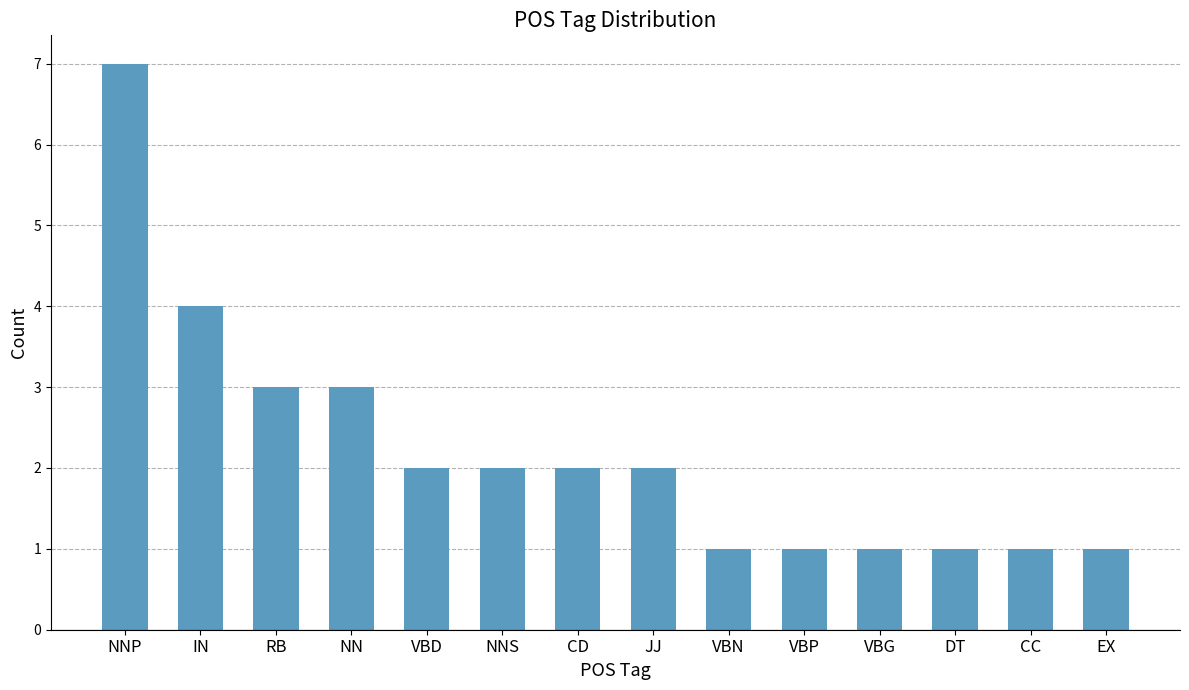

Is it true that the value at CD is 0?

False